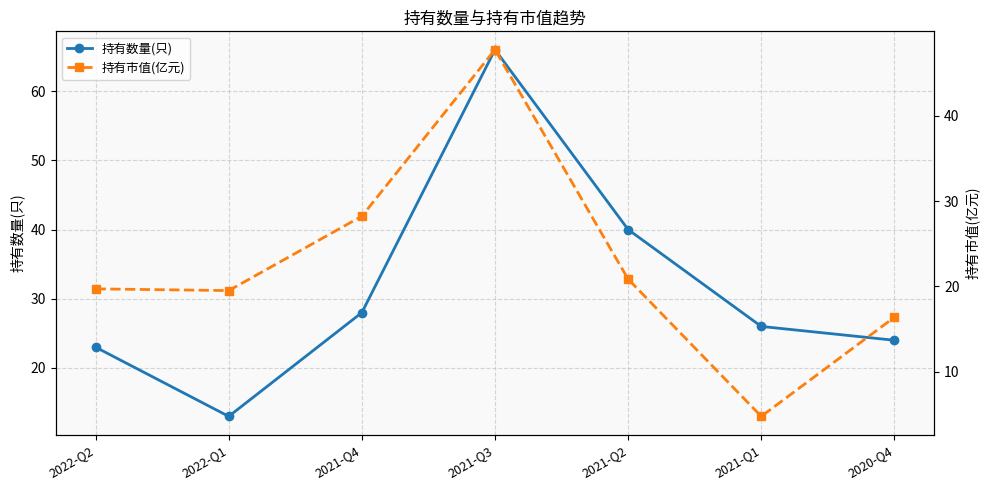

How many values in the 持有数量(只) series are below 26?

3